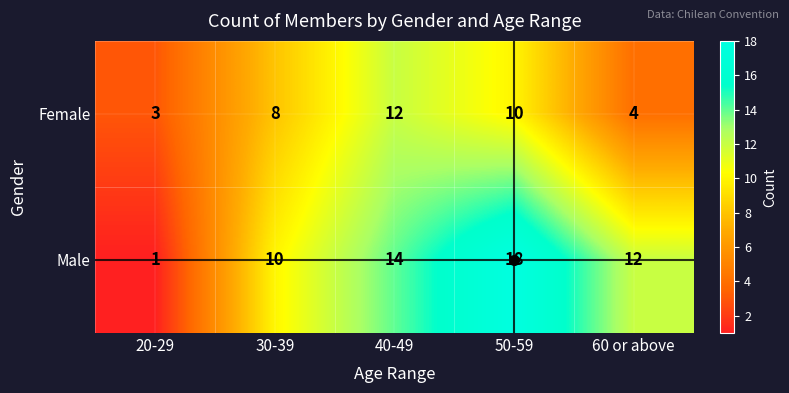

What is the spread (max minus min) of values at 20-29?

2